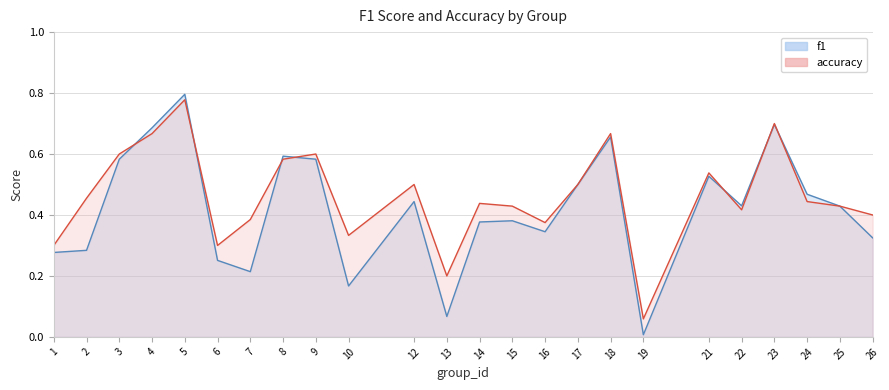

Does the chart display data point markers on the line(s)?

No